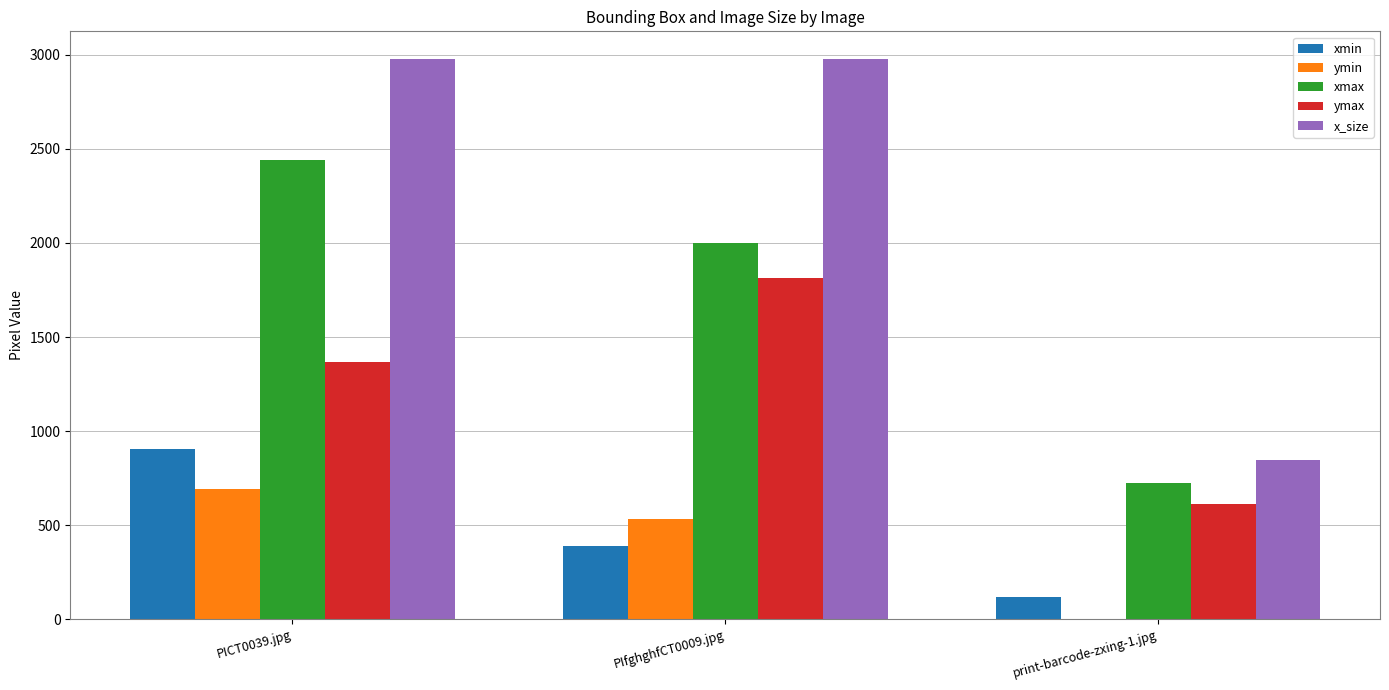

How many distinct data groups are displayed?

5